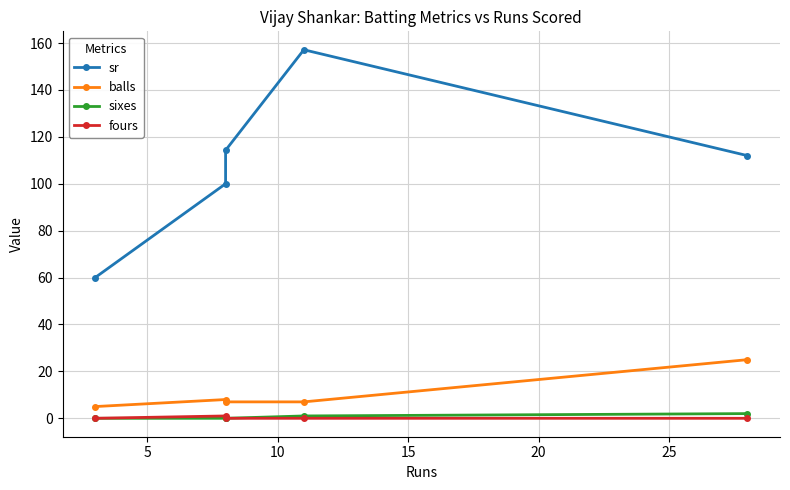

What is the total value across all series at 0?

65.0